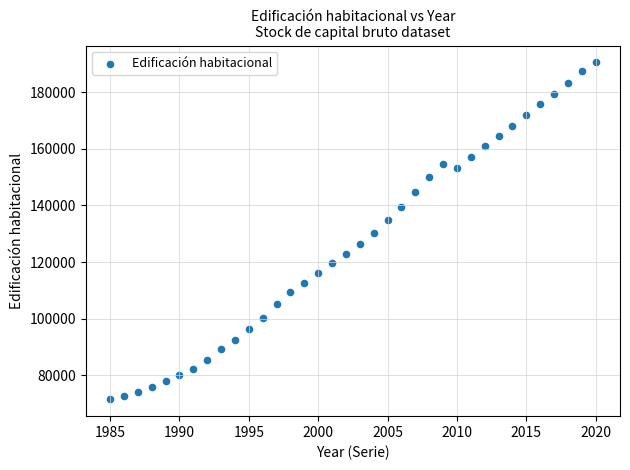

What is the range of X values (max minus min)?

35